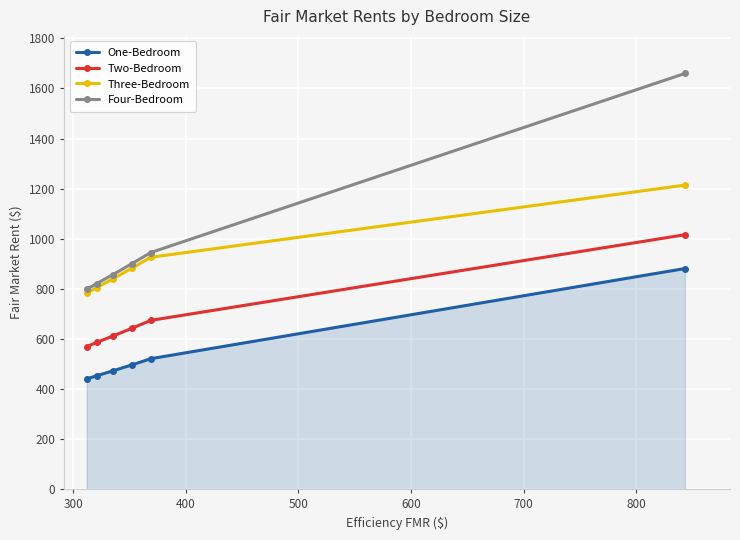

At how many categories does at least one series exceed 725?

6